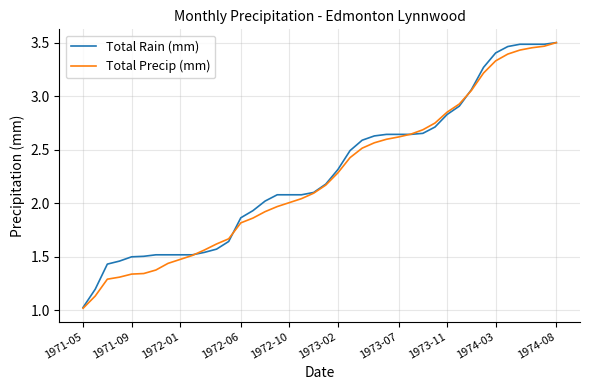

What is the lowest value of the Total Rain (mm) series?

1.0